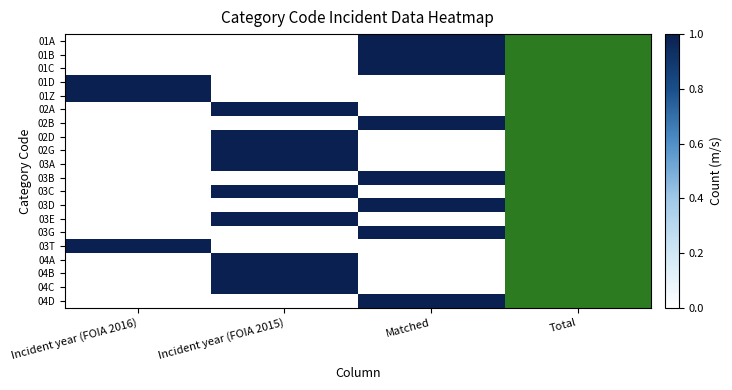

How many distinct data groups are displayed?

20